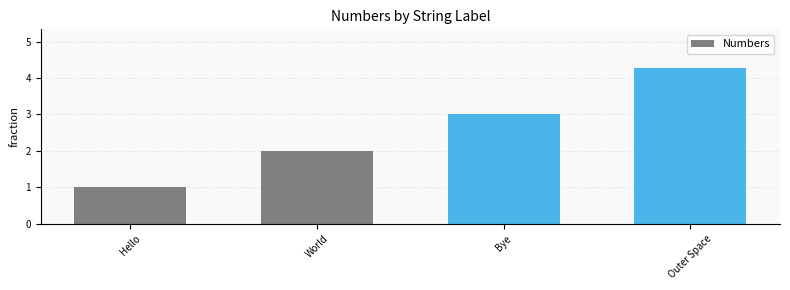

What is the smallest value displayed?

1.0